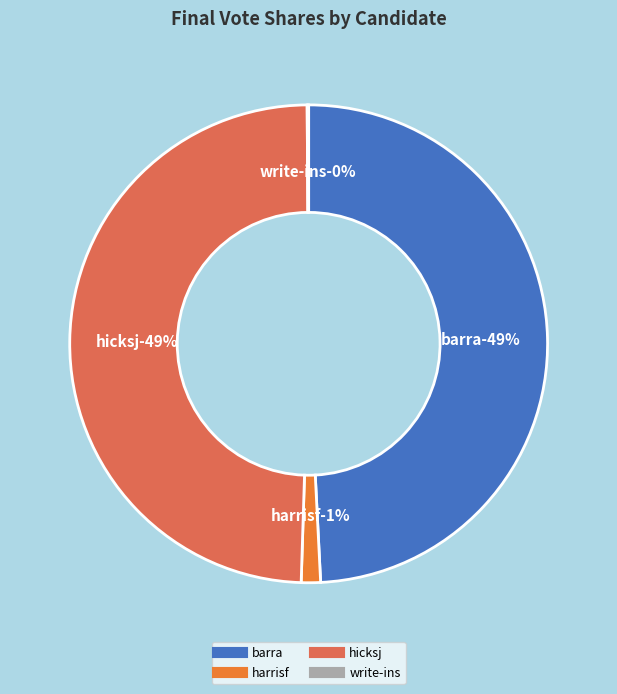

The barra slice represents 56% of the pie. True or false?

False